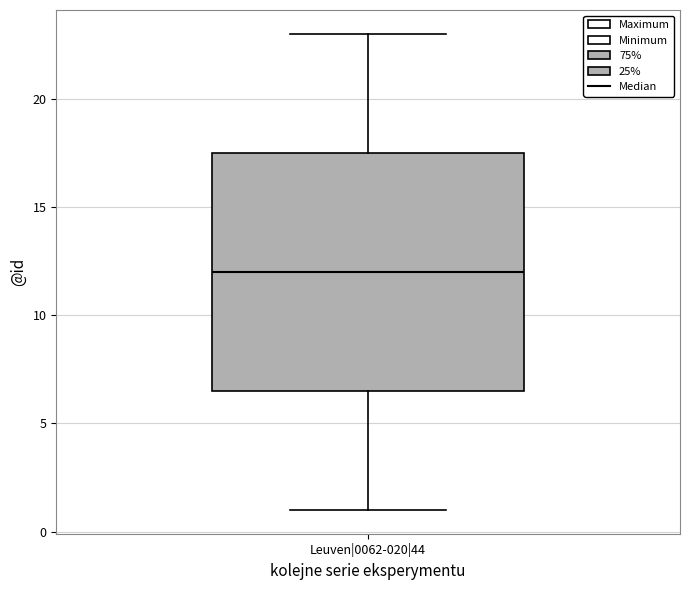

Where does the upper whisker of the box for Leuven|0062-020|44 end on the y-axis? The values are not printed on the chart, so give them approximately, as read against the axis.

23.0